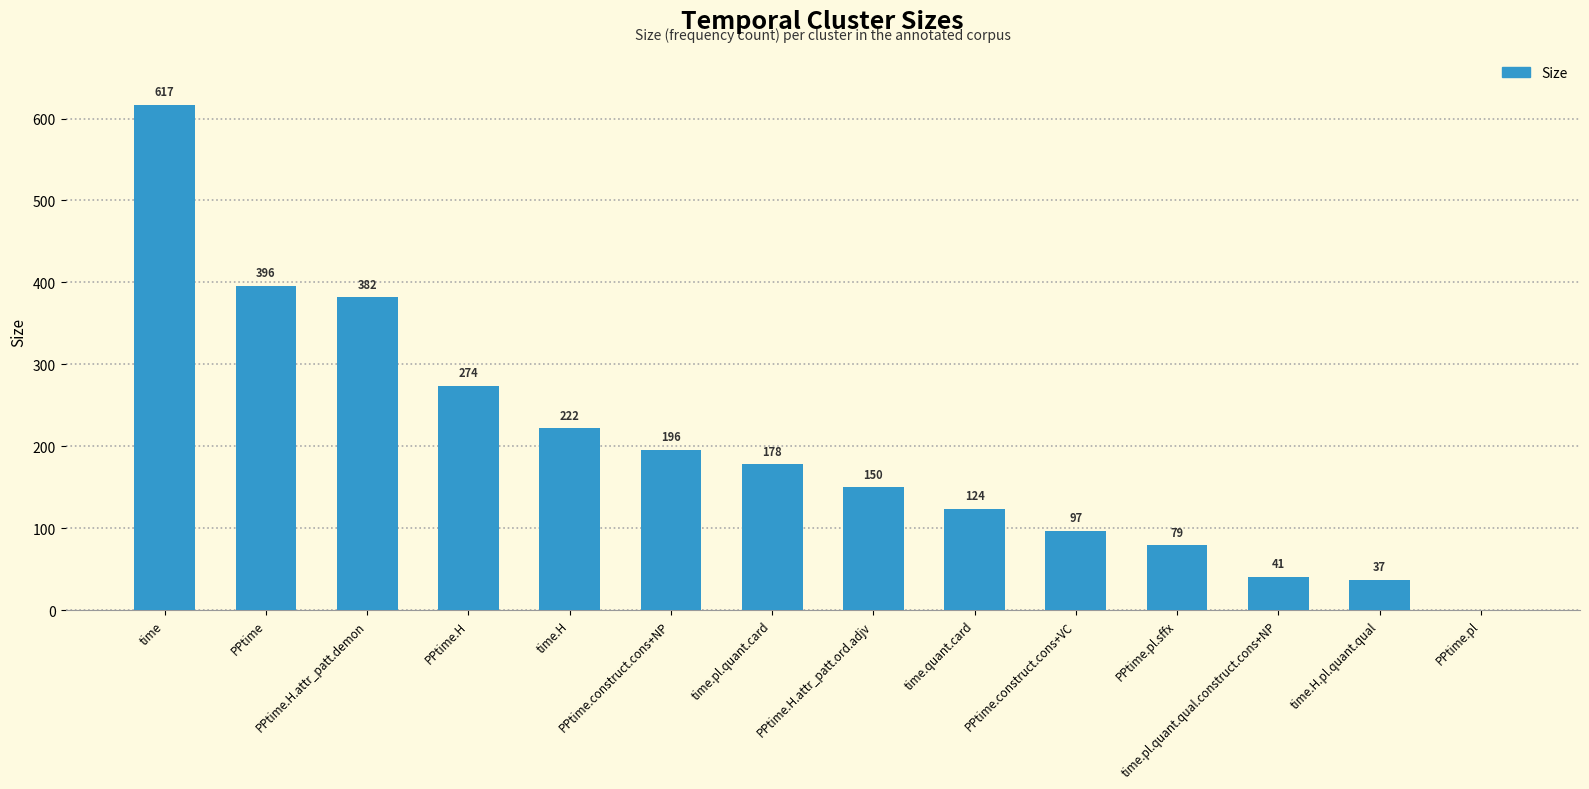

What is the maximum value shown in the chart?

617